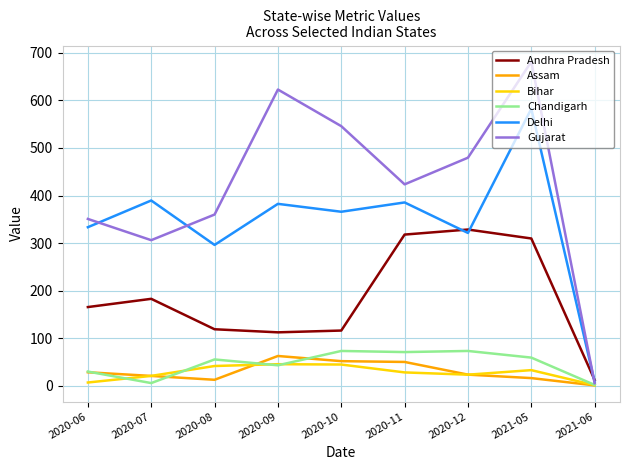

The value of Bihar at 2020-08 is 41.5. True or false?

True